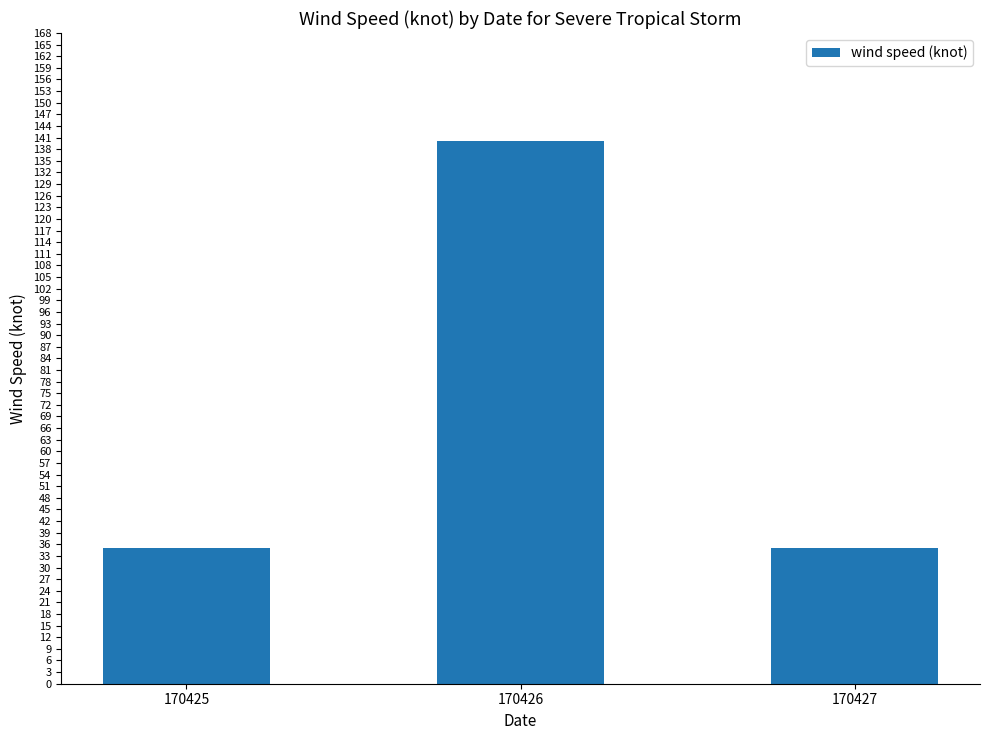

What is the sum of the values at 170425 and 170427?

70